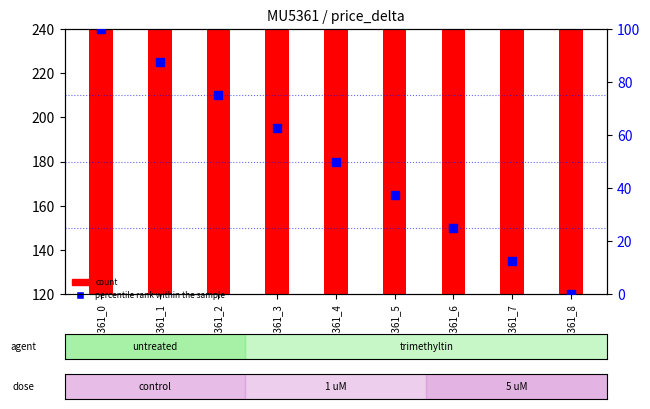

What are all the series names shown in the legend?

count, percentile rank within the sample